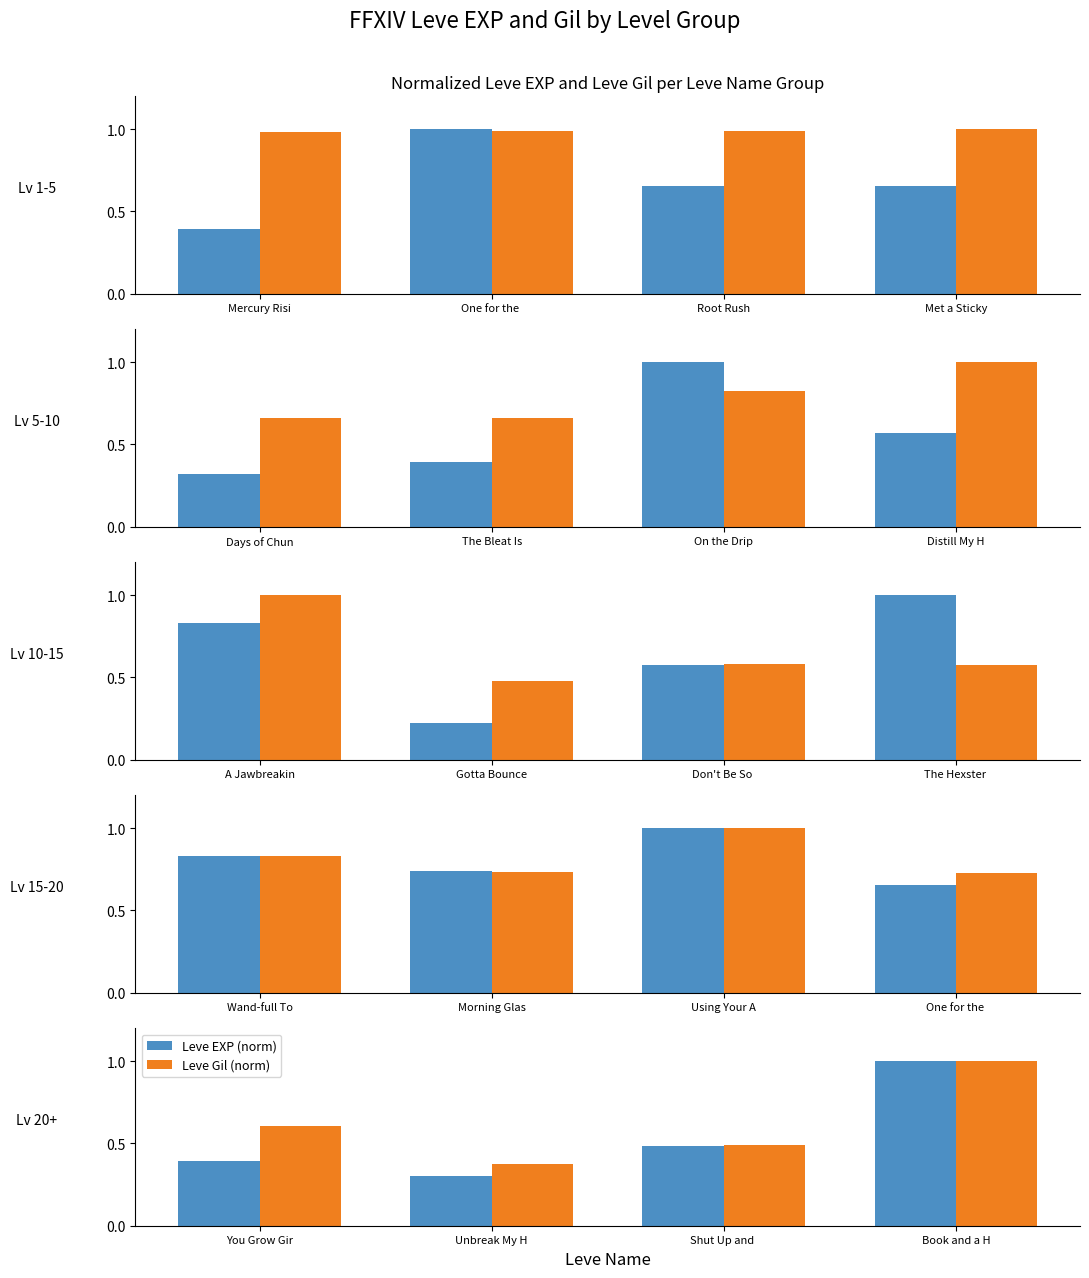

What is the highest value of the Leve Gil (norm) series?

1.0